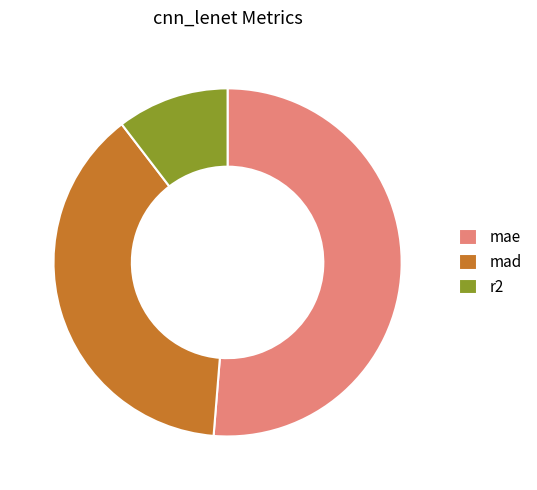

True or false: r2 accounts for 10% of the total.

True